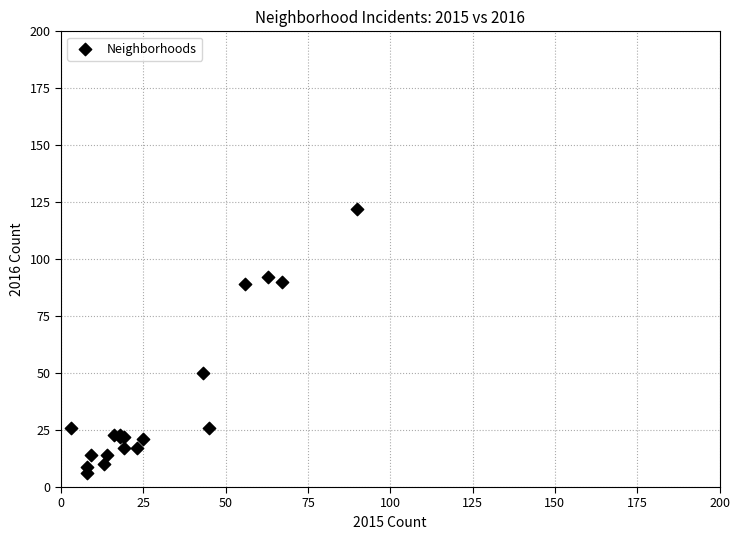

What Y value in the scatter plot is closest to 64?

50